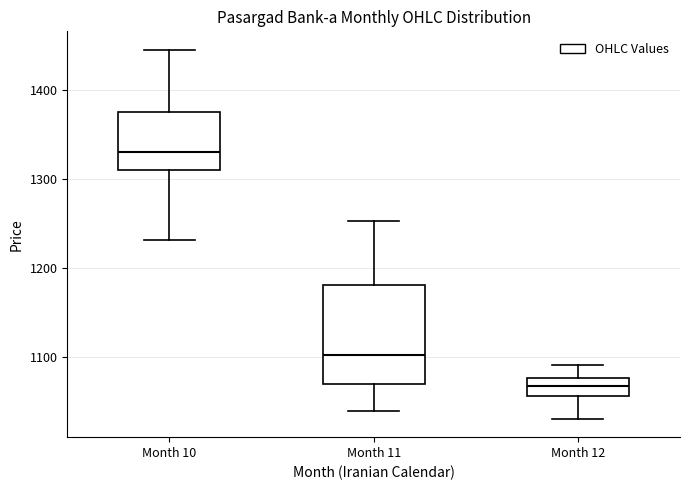

Where does the upper whisker of the box for Month 11 end on the y-axis? The values are not printed on the chart, so give them approximately, as read against the axis.

1250